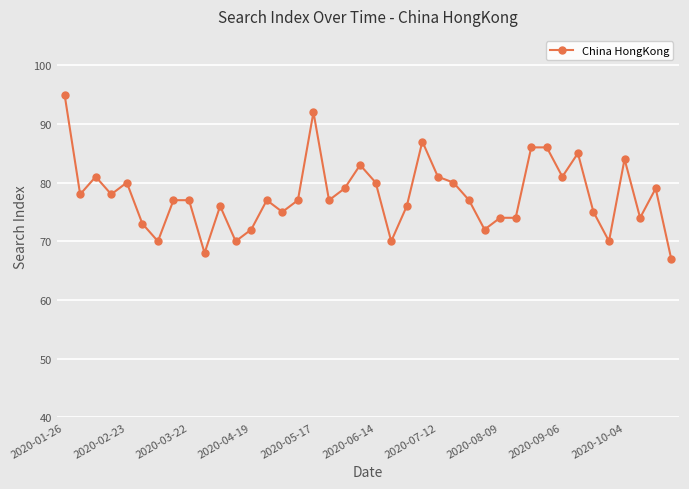

True or false: there are more than 2 points higher than both neighbors.

True